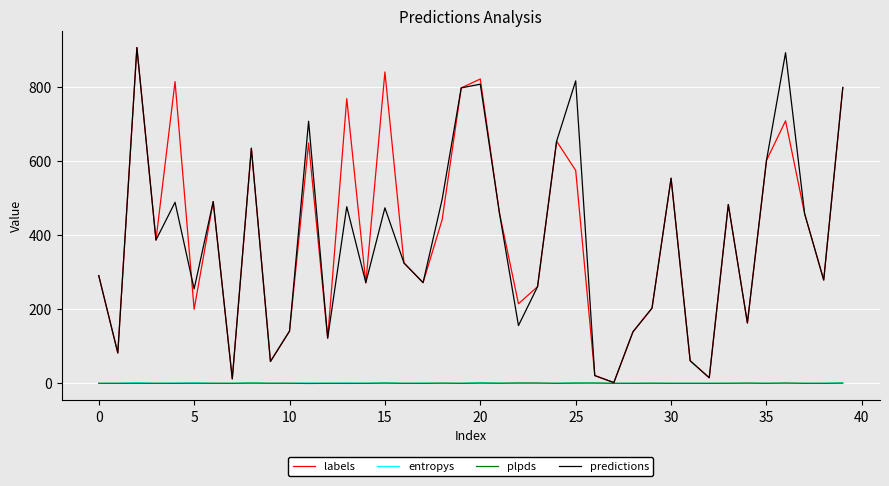

How many distinct data groups are displayed?

4